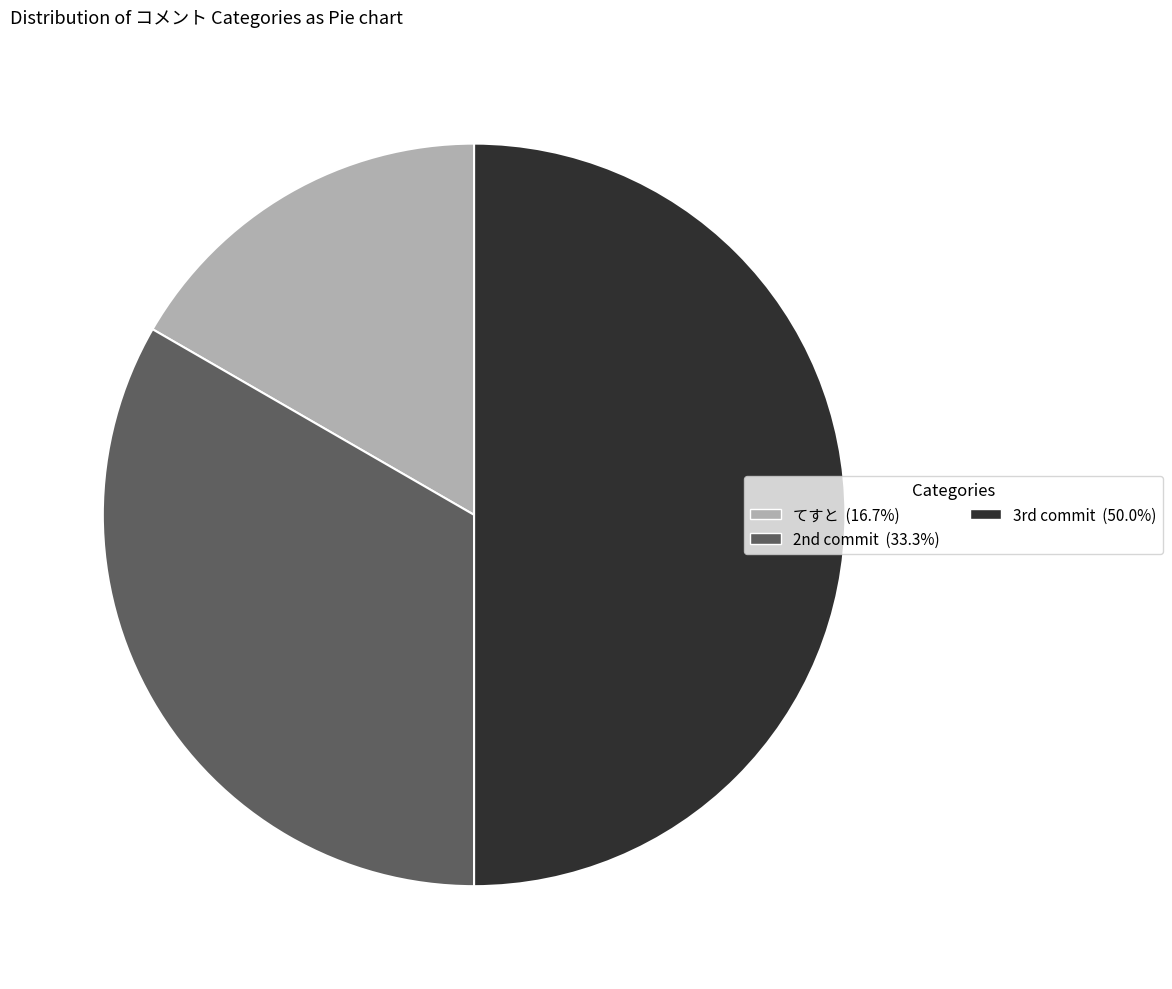

How many slices are in this pie chart?

3